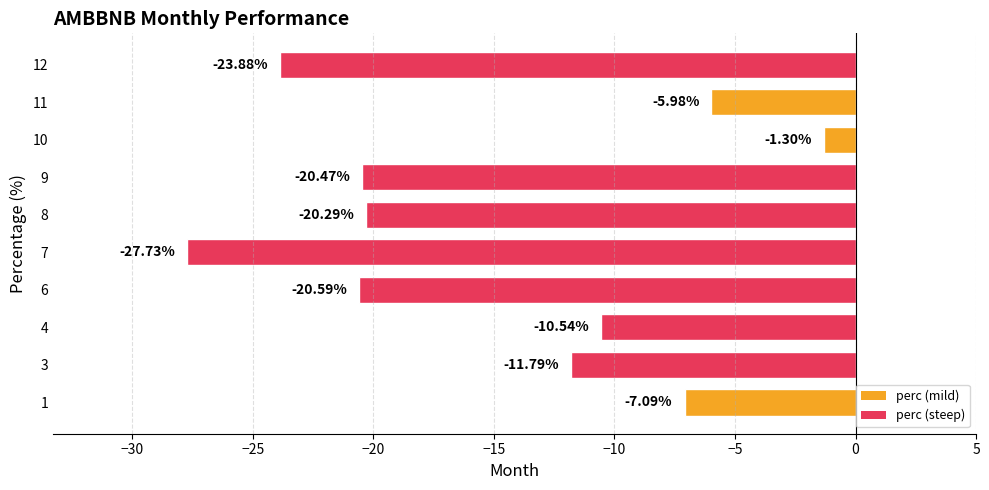

How many values are below -11?

6